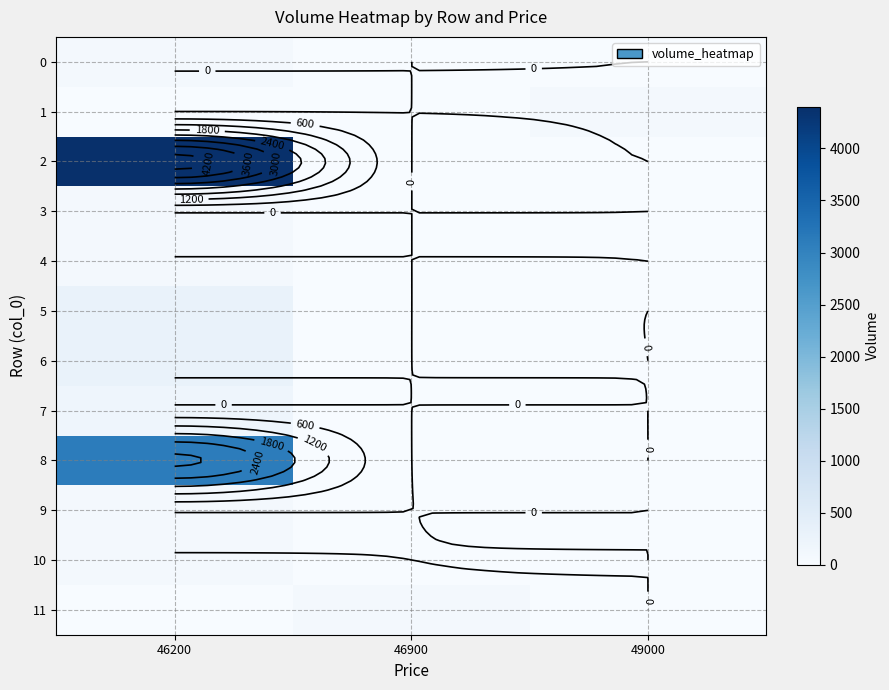

What is the difference between the maximum and minimum values in the 1 series?

100